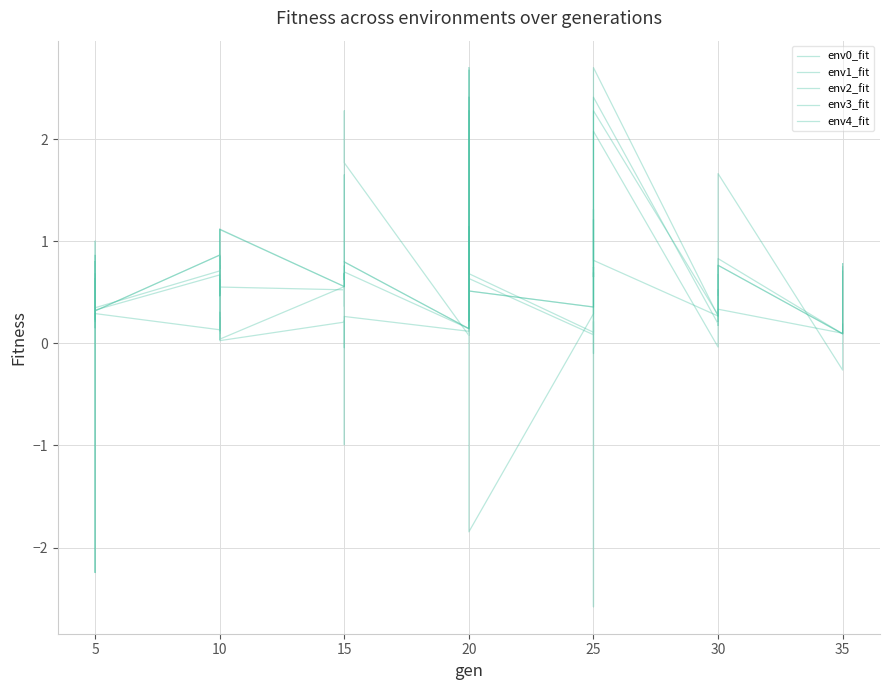

True or false: env0_fit has more than 1 interior local peaks.

True